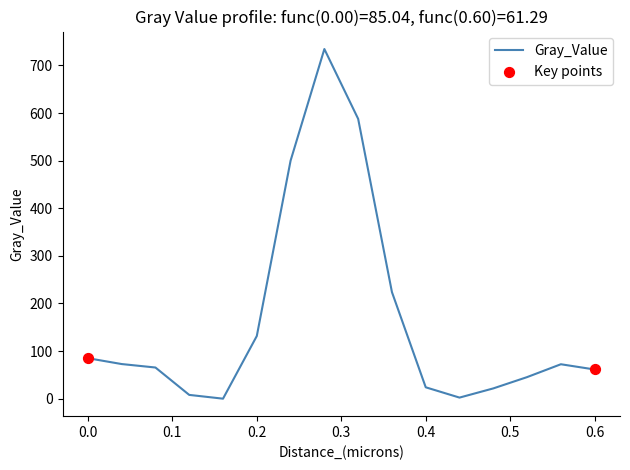

What is the greatest value displayed?

734.4